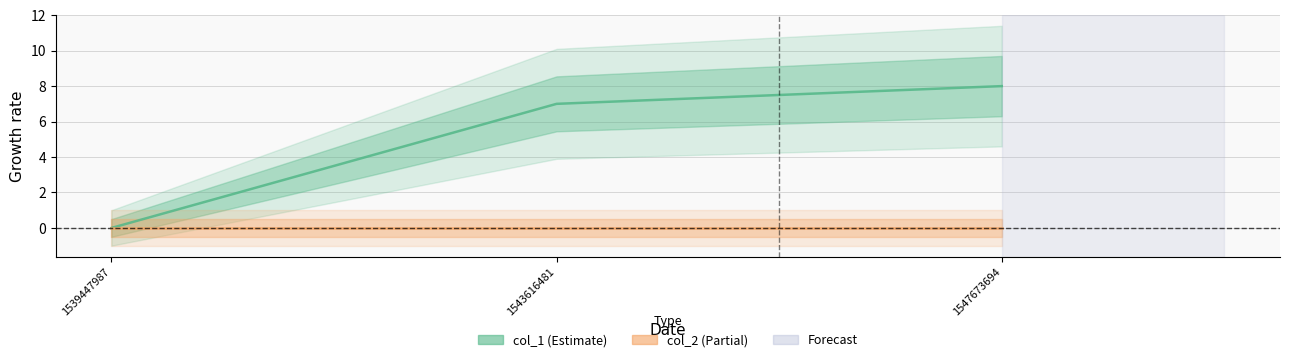

What is the greatest value displayed?

8